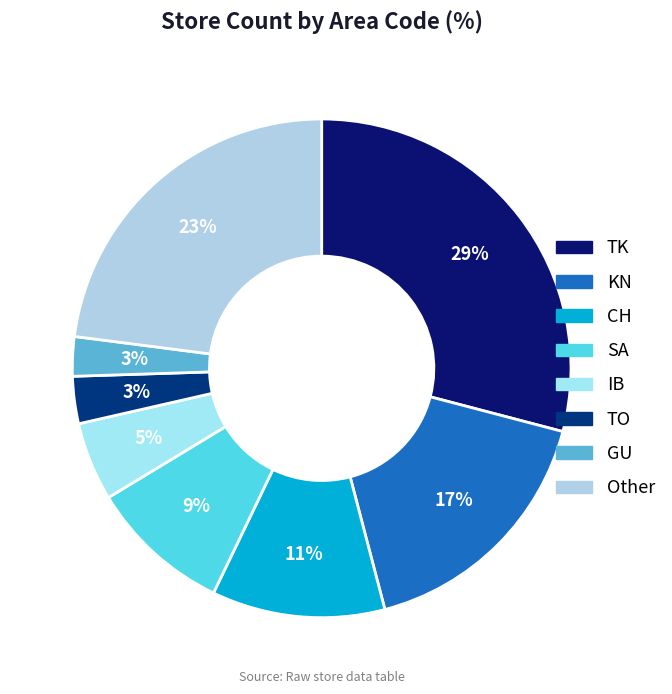

Rank the categories by value from highest to lowest.

TK, other, KN, CH, SA, IB, TO, GU